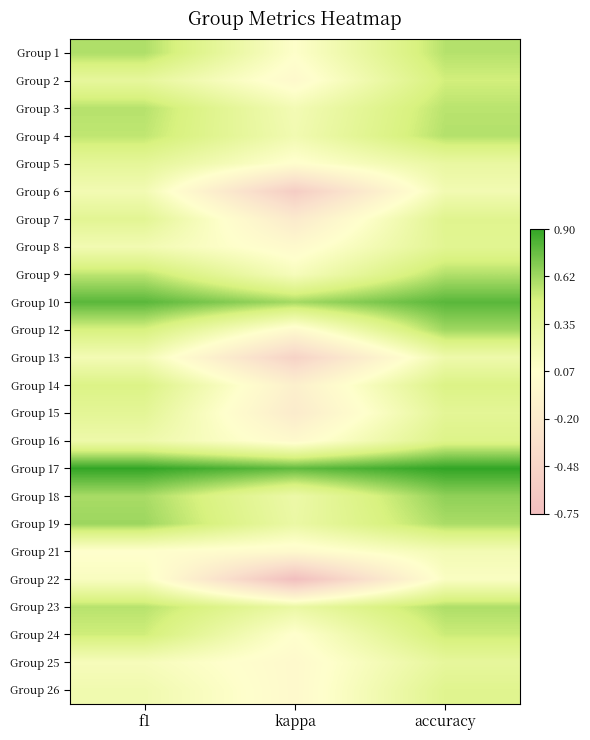

How many distinct data groups are displayed?

24